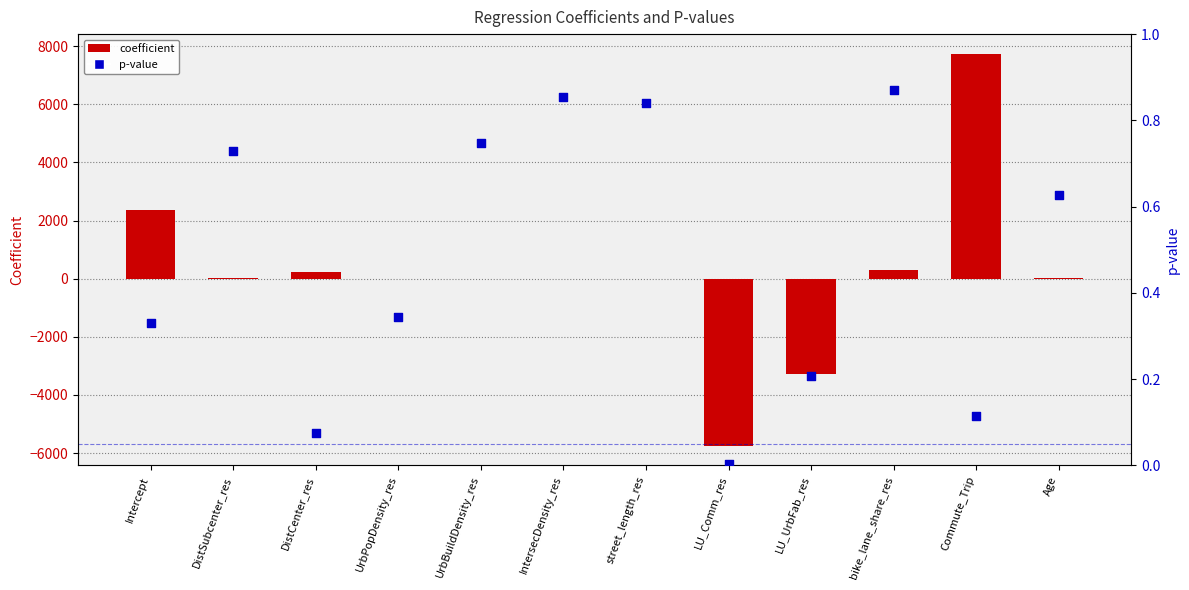

Which series reaches the minimum Y coordinate?

coefficient